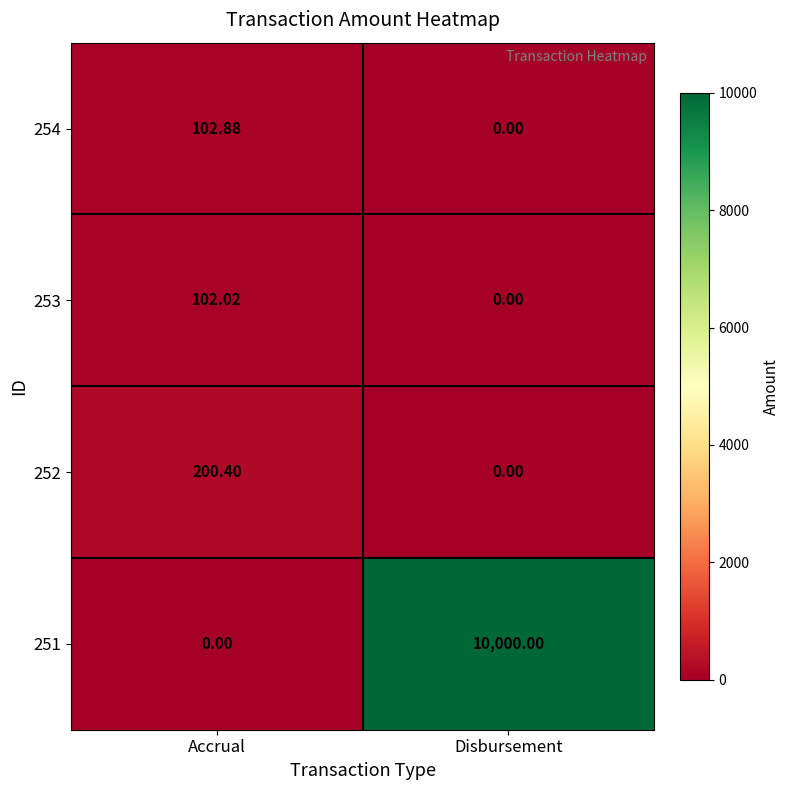

Which category has the highest value across all series?

Disbursement